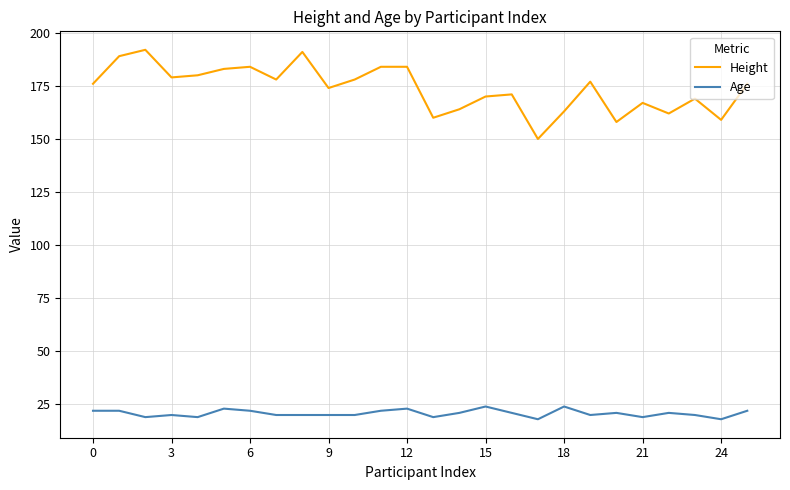

True or false: Height and Age cross at least once.

False